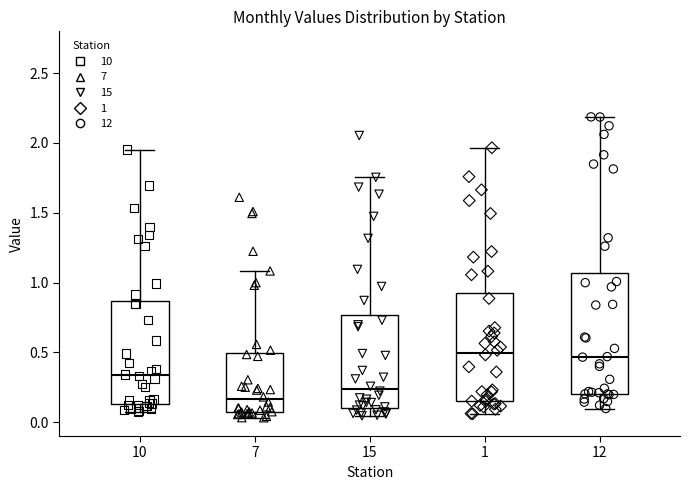

Where is the lower edge of the box at x = 7 on the y-axis? The values are not printed on the chart, so give them approximately, as read against the axis.

0.05